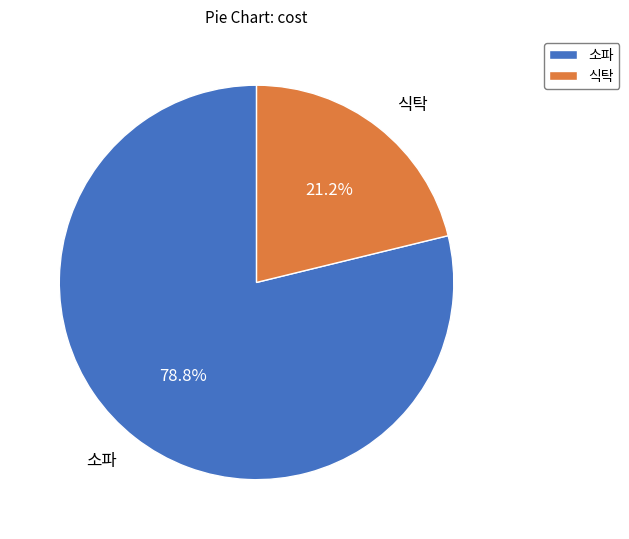

Does 소파 account for over 50% of the chart?

Yes